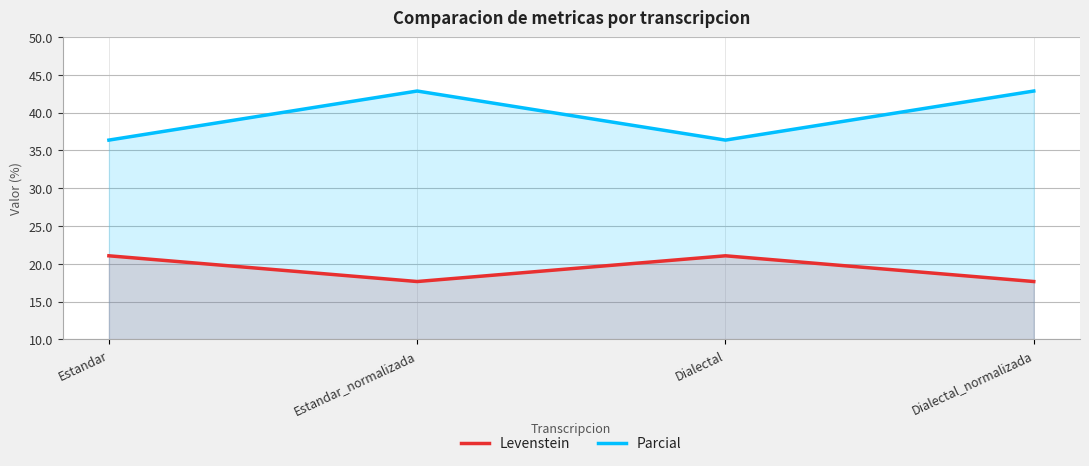

How many interior local peaks does the Levenstein series have?

1